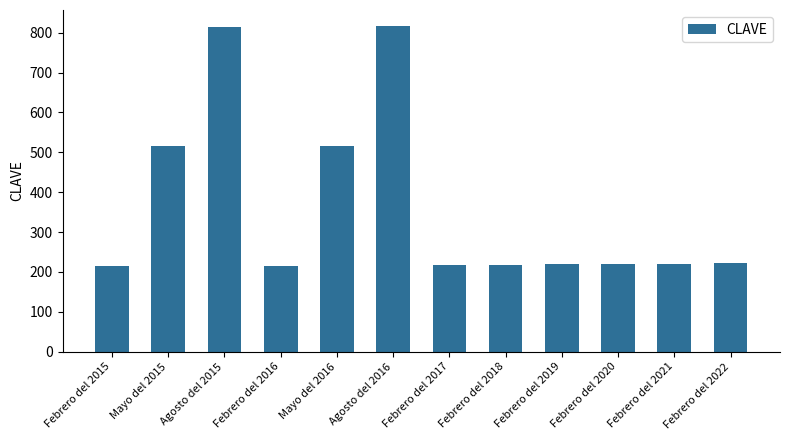

What is the ratio of the value at Febrero del 2020 to the value at Febrero del 2015?

1.0